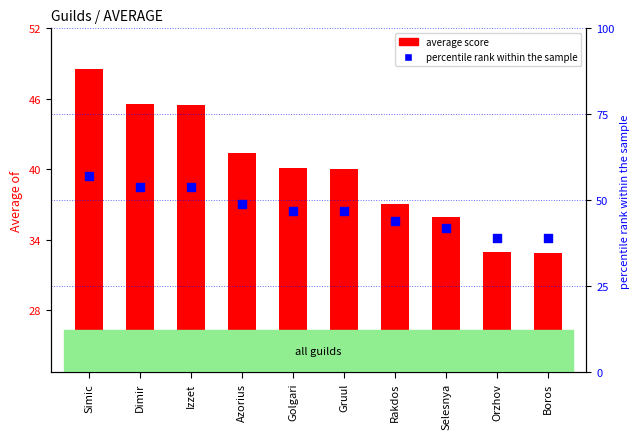

Which series has the widest spread of Y values?

percentile rank within the sample